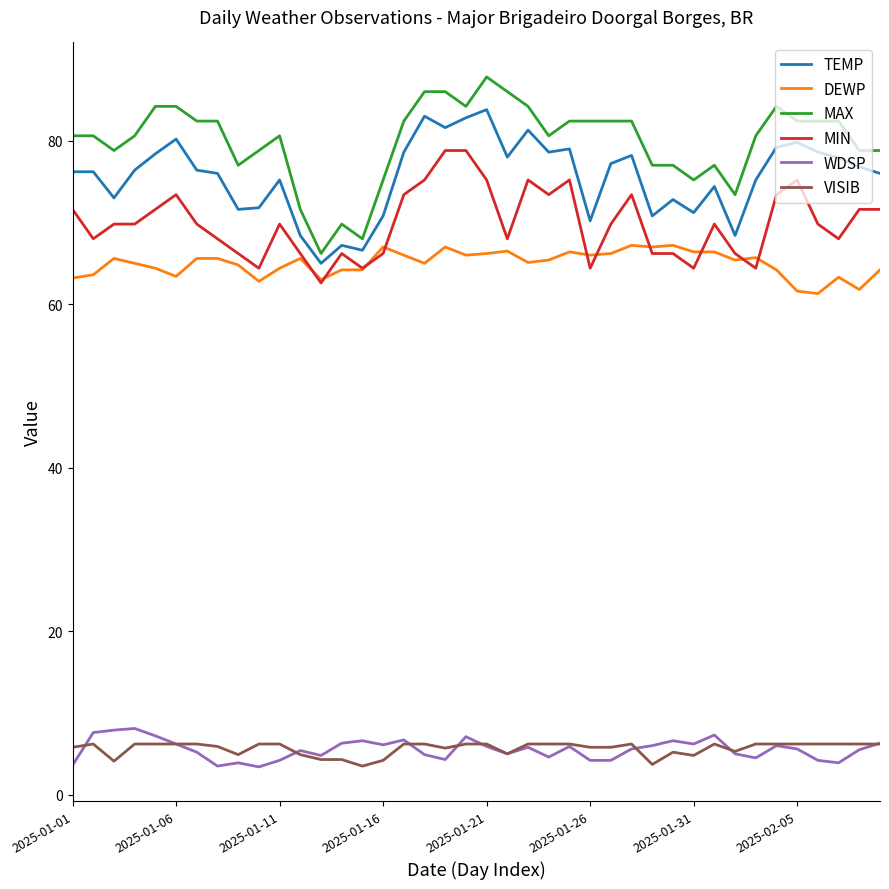

What is the highest value of the MIN series?

78.8